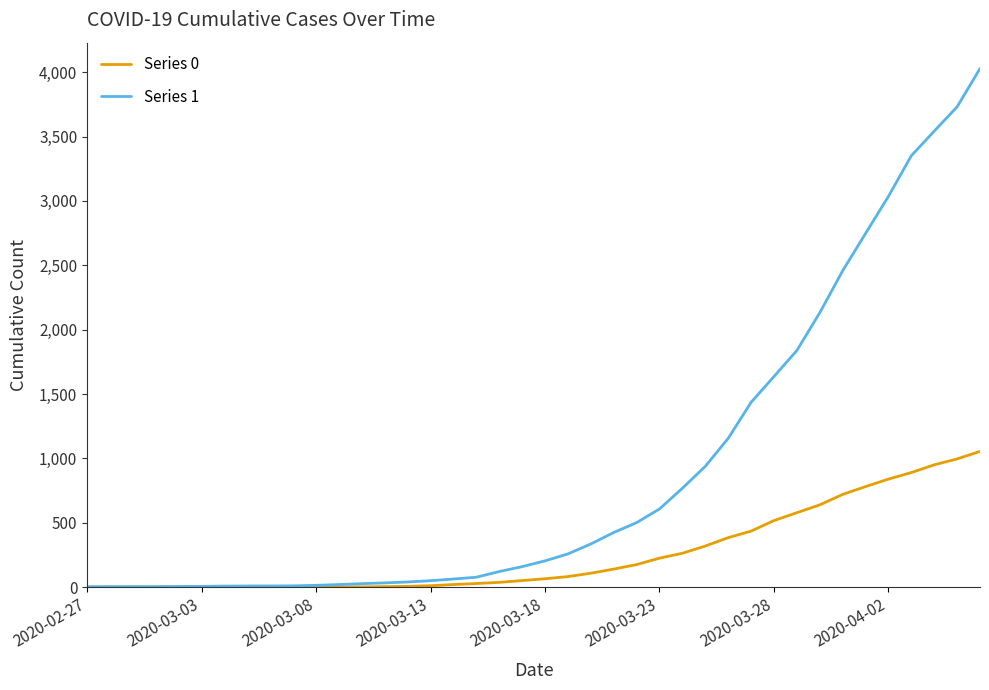

Which series has the largest total across all categories?

Series 1